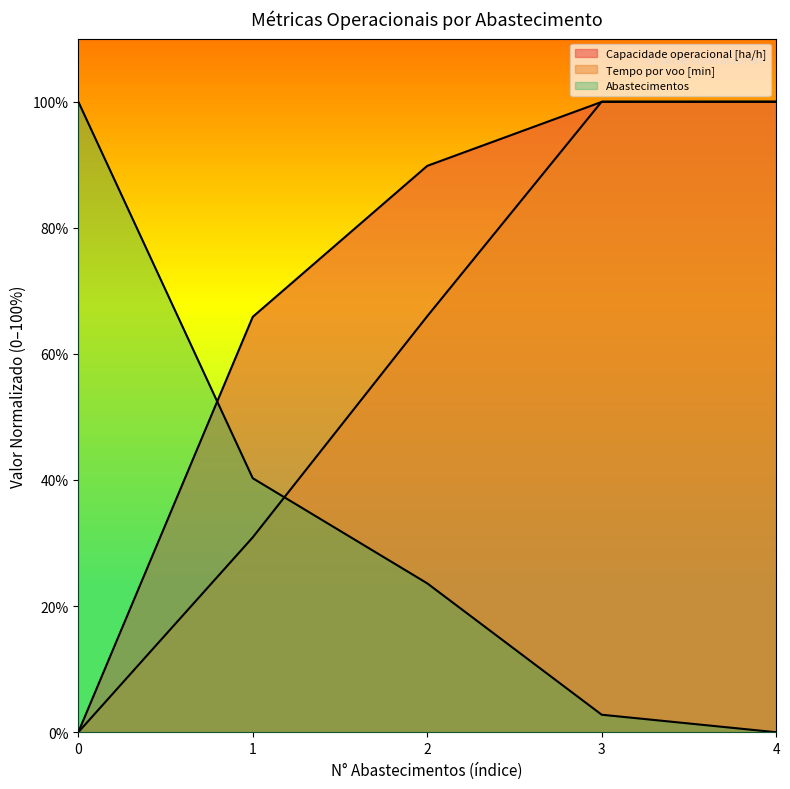

Rank the series by their maximum value, from lowest to highest.

Capacidade operacional [ha/h], Tempo por voo [min], Abastecimentos